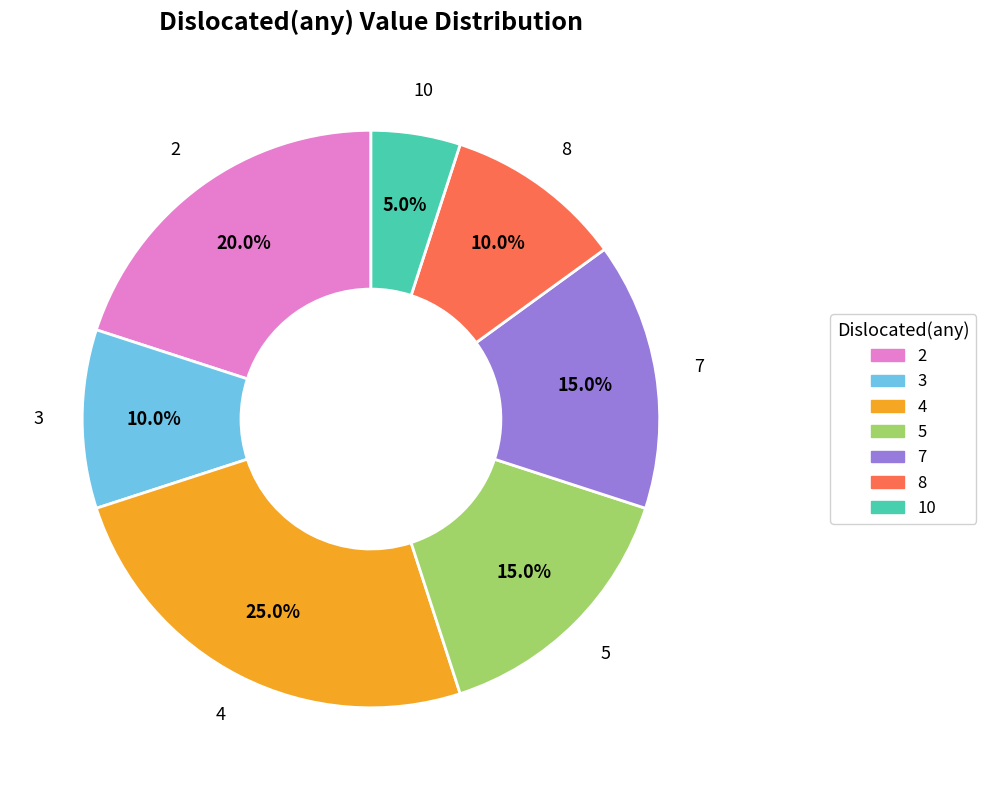

Which has a higher value, 4 or 8?

4